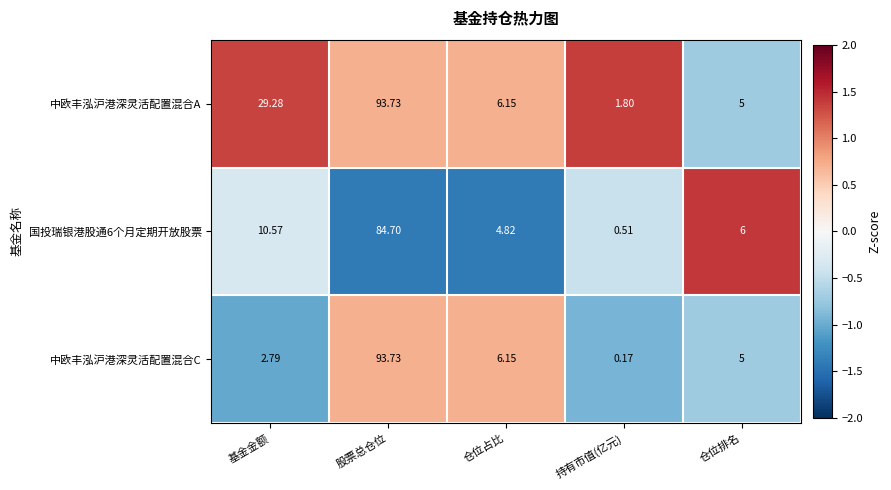

Rank the categories by 国投瑞银港股通6个月定期开放股票 value from highest to lowest.

股票总仓位, 基金金额, 仓位排名, 仓位占比, 持有市值(亿元)